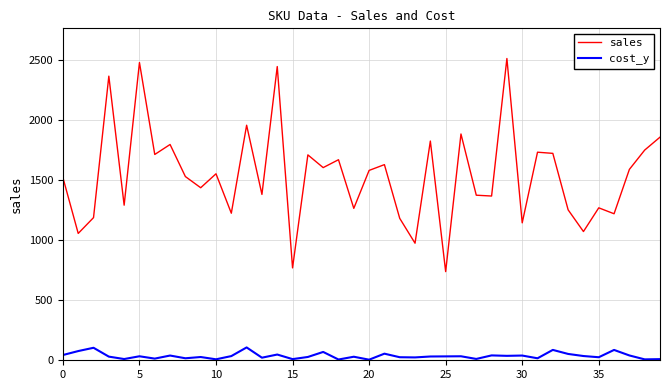

Which series has the largest total across all categories?

sales